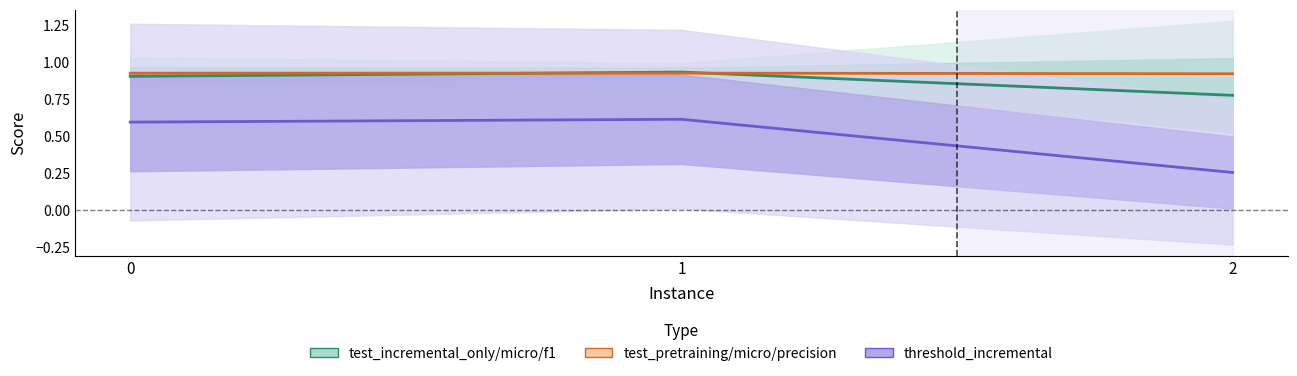

List the labels in order of test_pretraining/micro/precision value, smallest first.

2, 0, 1